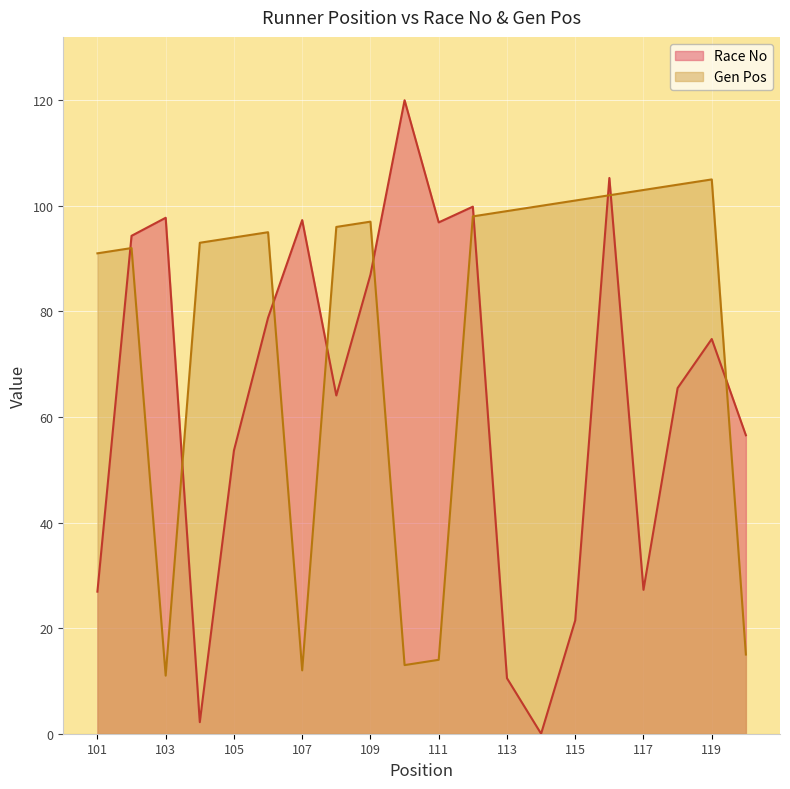

Is it true that Race No equals 26.9 at 101?

True